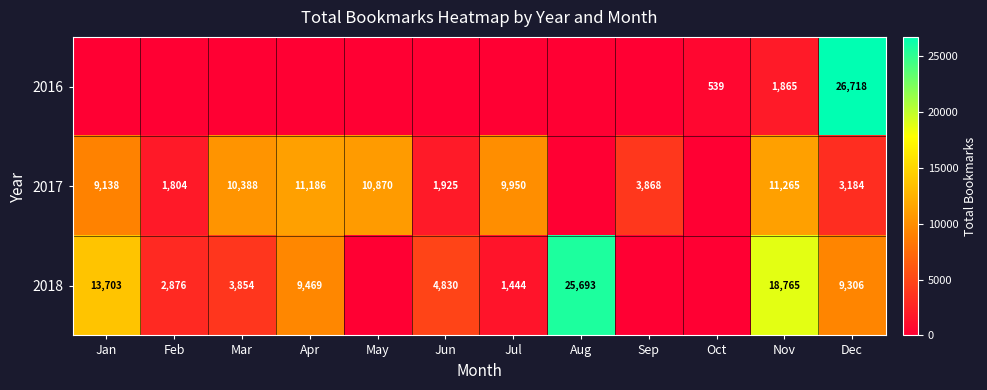

True or false: 2017 has a value of 3184 at Dec.

True